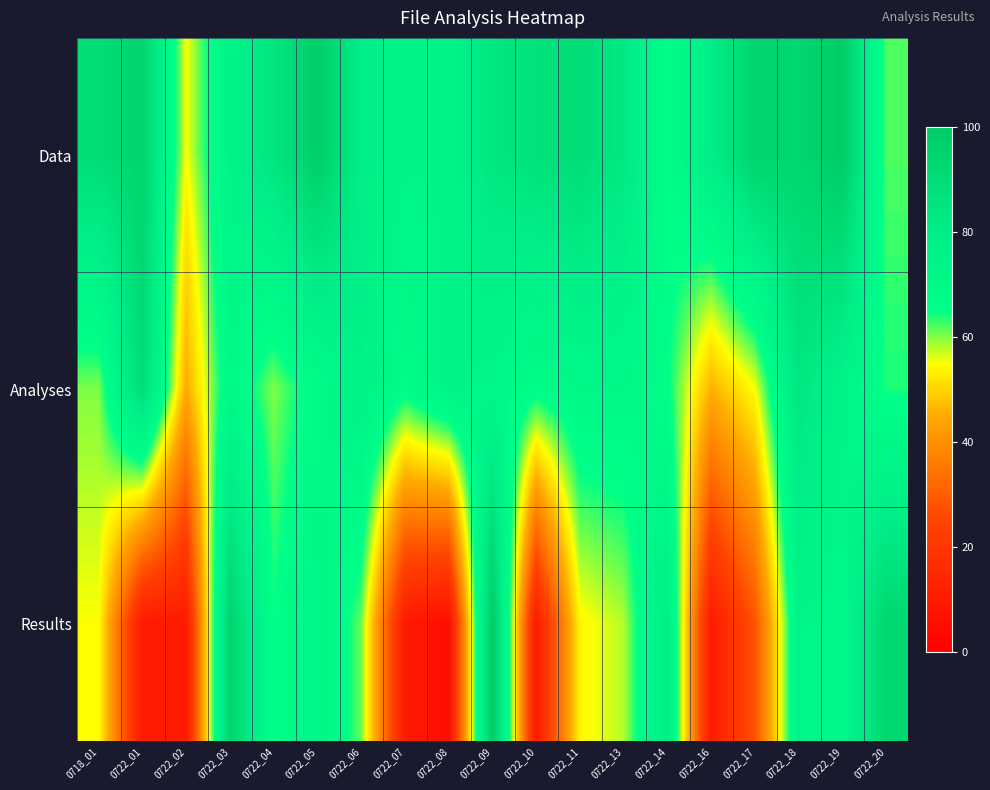

Between 0722_17 and 0722_19, which series saw the biggest shift?

Results